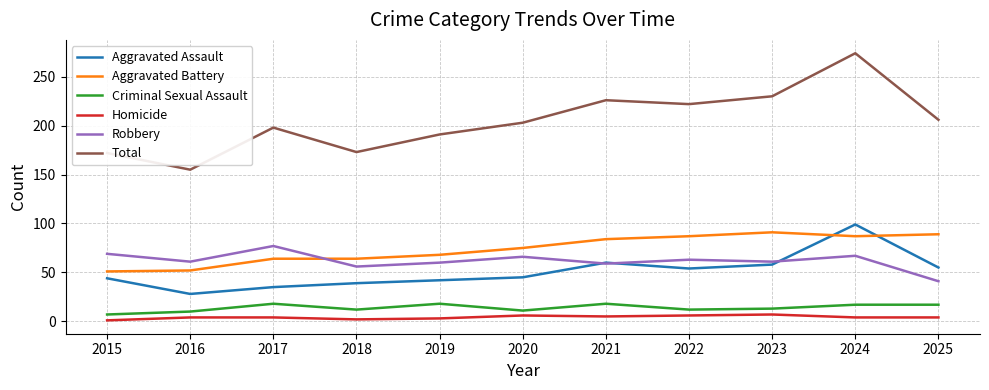

How many lines are shown in the chart?

6